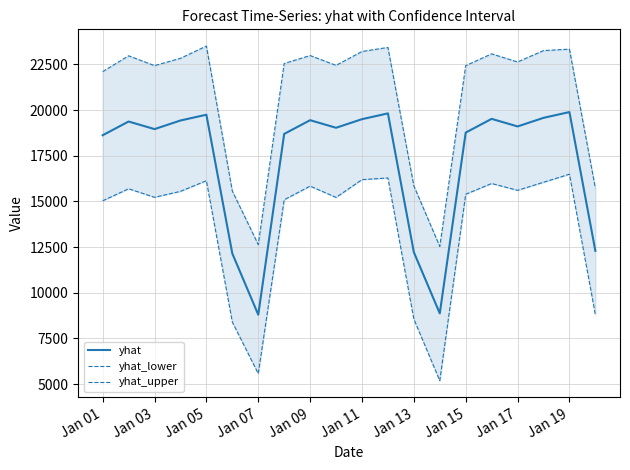

True or false: yhat has more than 0 points higher than both neighbors.

True